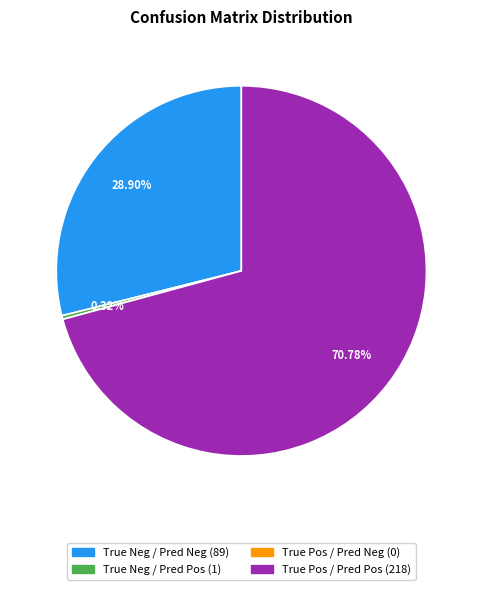

Is there any slice that represents more than half of the pie?

Yes